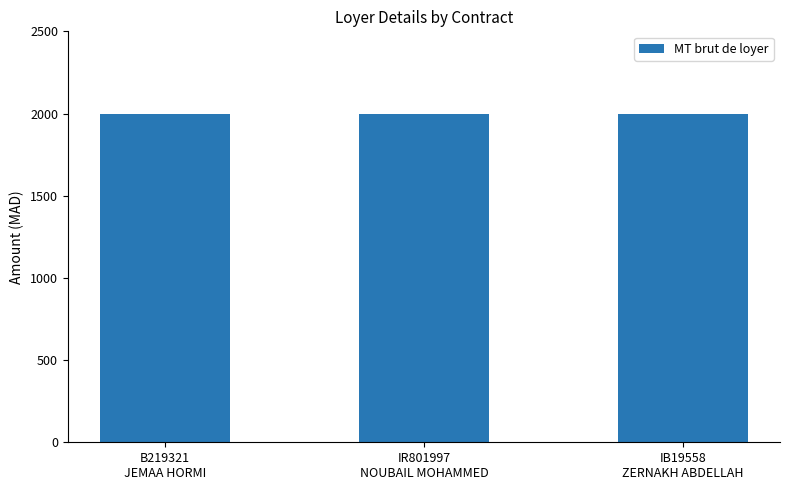

What is the sum of the MT net values at IB19558
ZERNAKH ABDELLAH and B219321
JEMAA HORMI?

4000